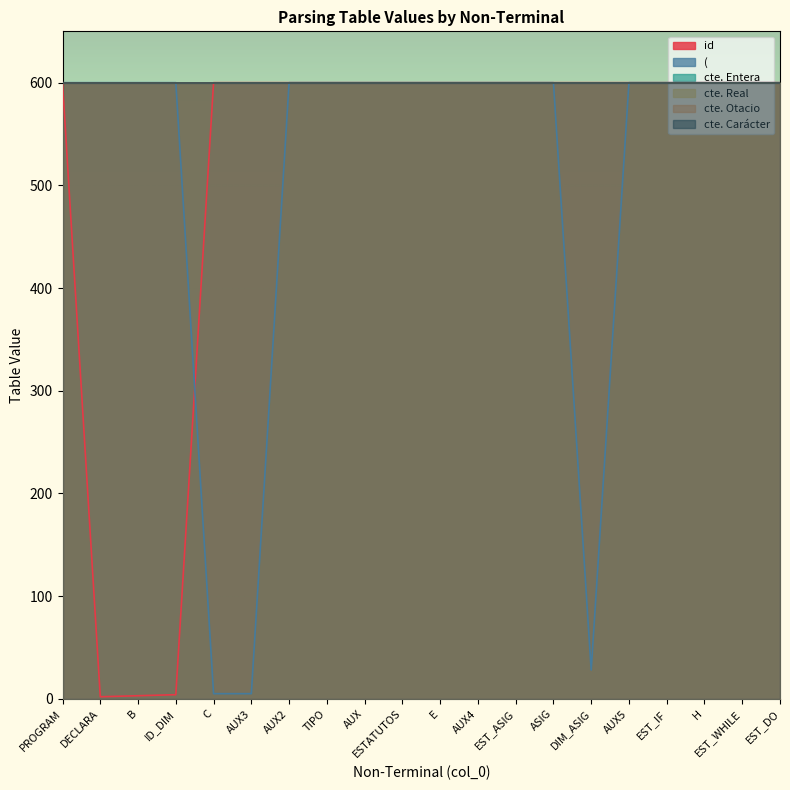

What are all the series names shown in the legend?

id , (, cte. Entera, cte. Real, cte. Otacio, cte. Carácter